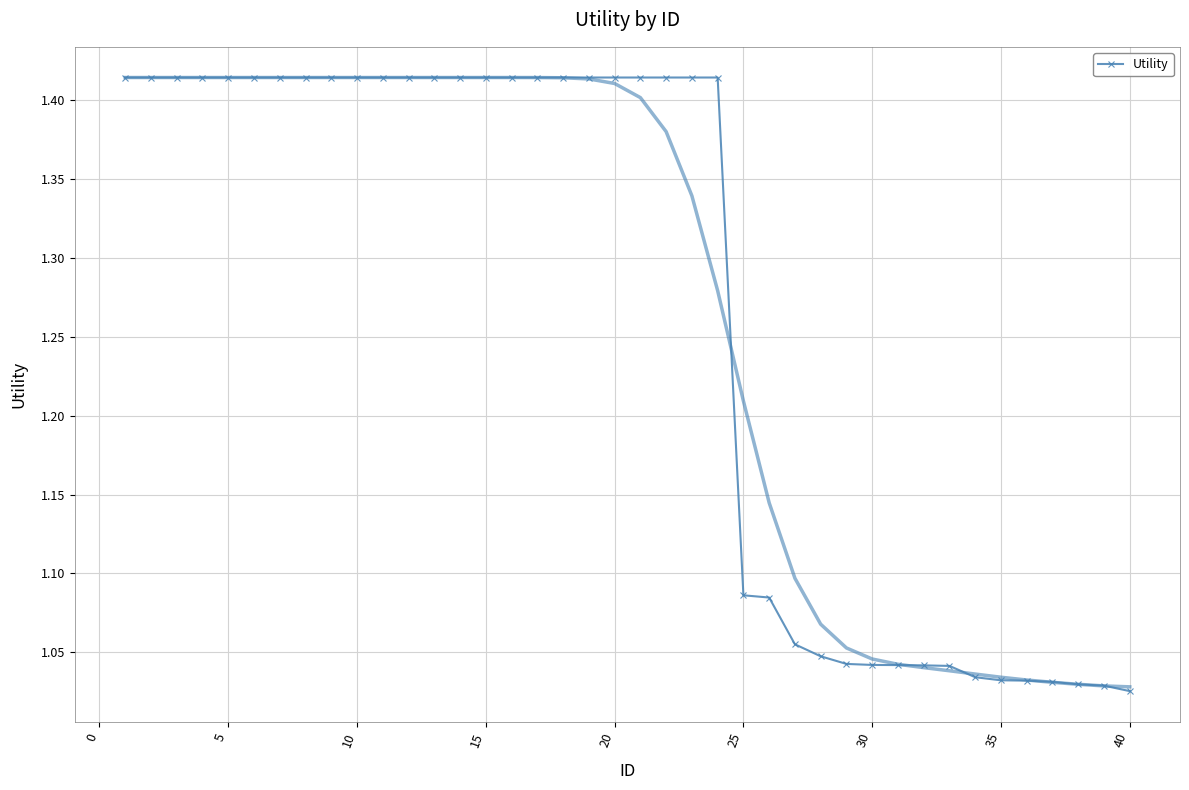

How many categories are shown in the chart?

40